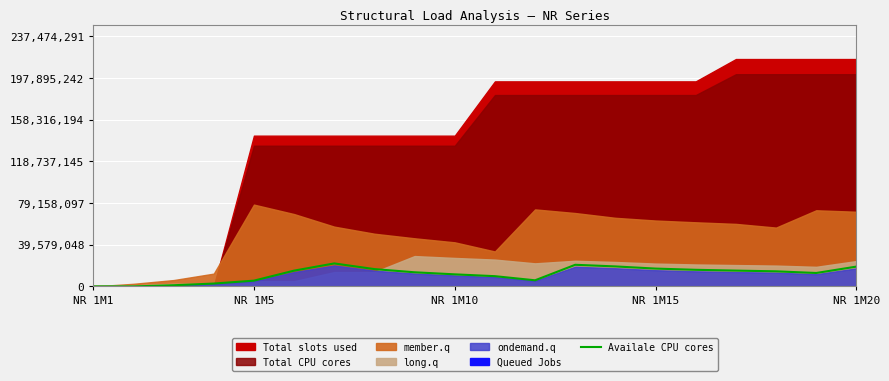

The chart shows a value of 9746960.9 at NR 1M5. True or false?

False